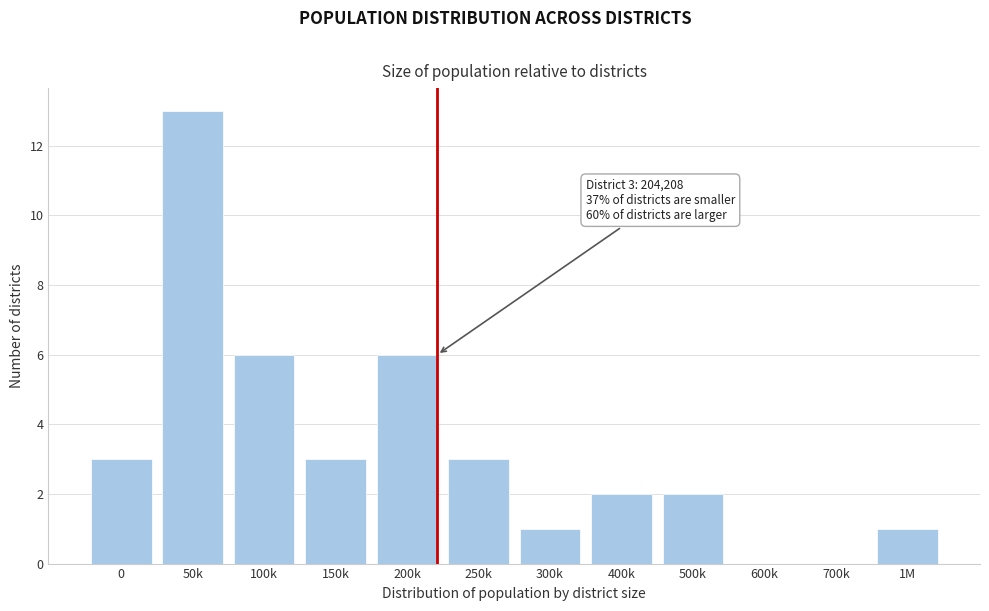

Reading left to right, list all the values displayed in this chart.

0=3	50k=13	100k=6	150k=3	200k=6	250k=3	300k=1	400k=2	500k=2	600k=0	700k=0	1M=1